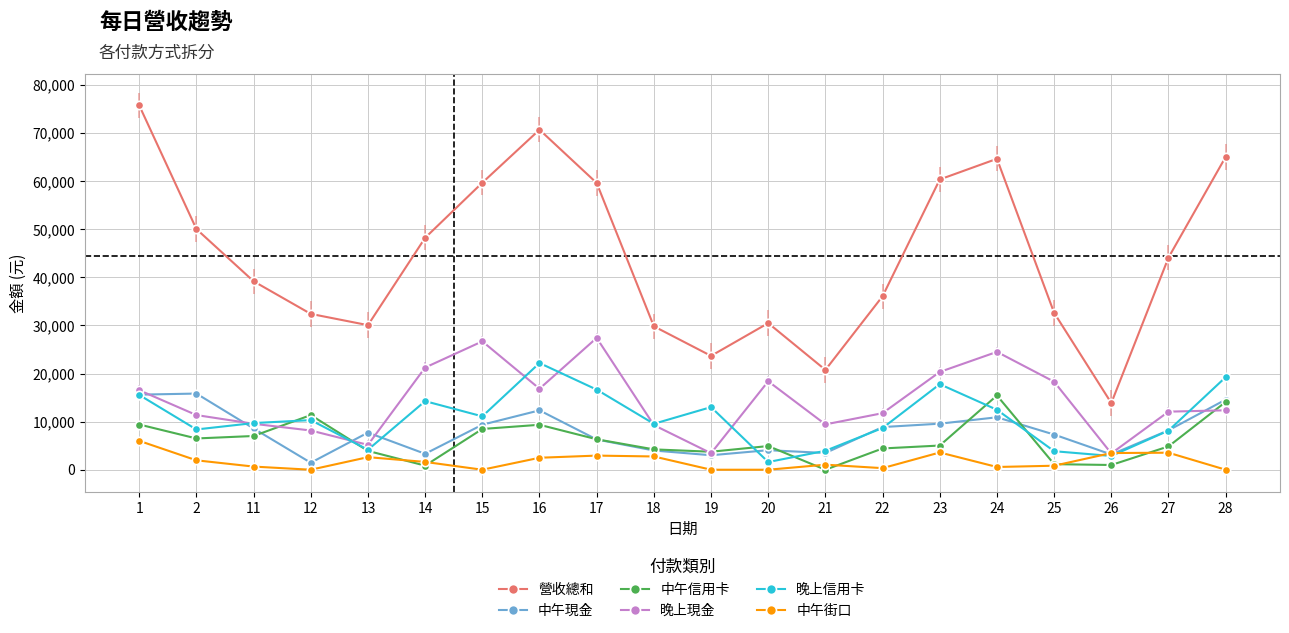

At which category is the sum across all series the highest?

1